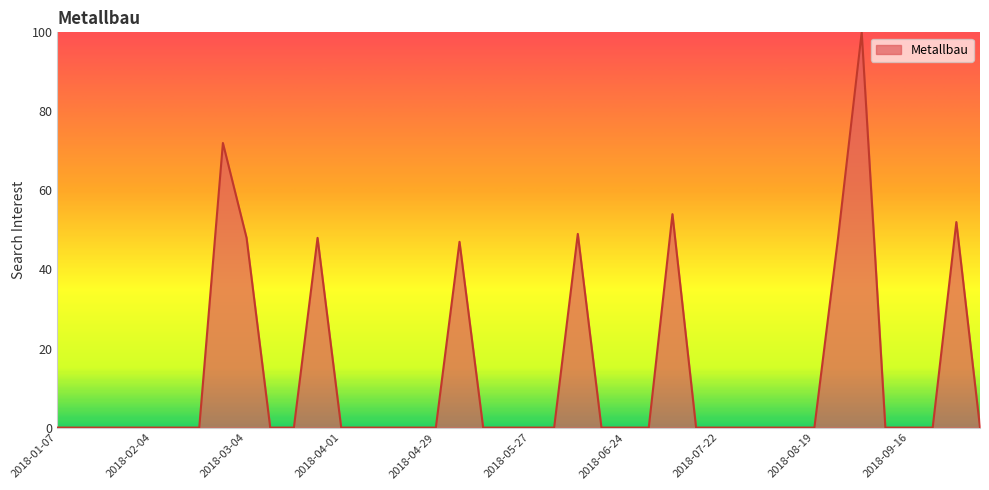

What is the difference between the maximum and minimum values?

100